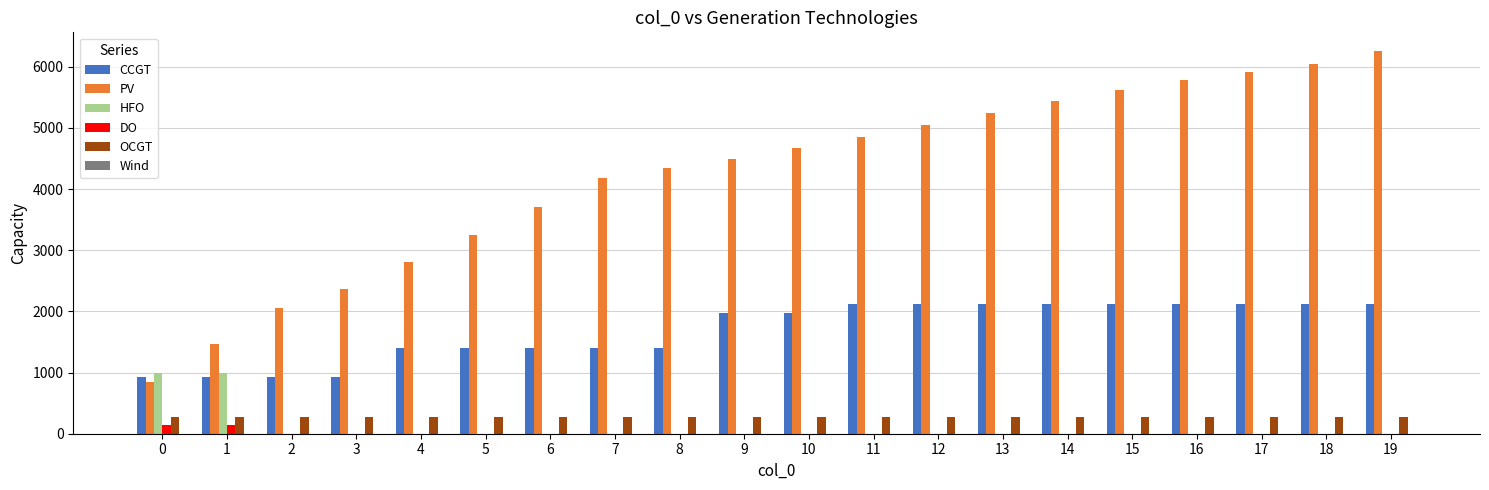

What is the maximum value shown in the chart?

6251